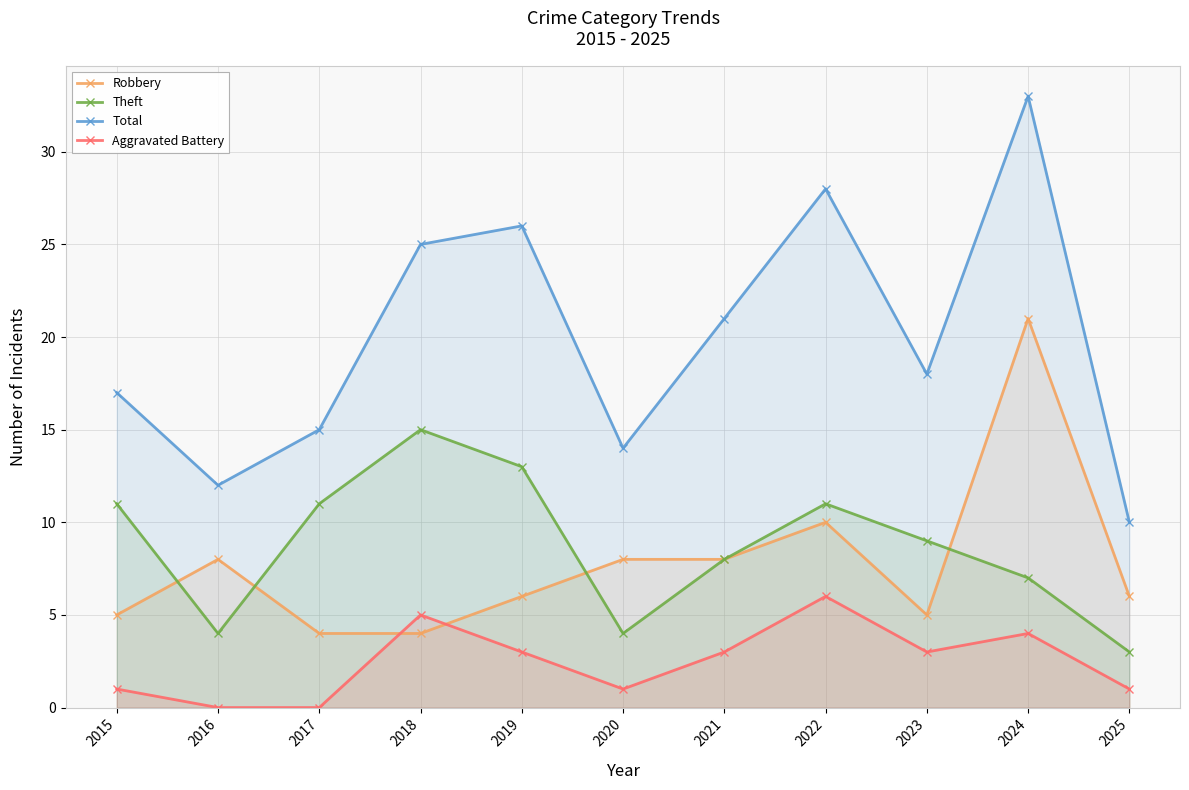

List the series in order of their peak value, highest first.

Total, Robbery, Theft, Aggravated Battery